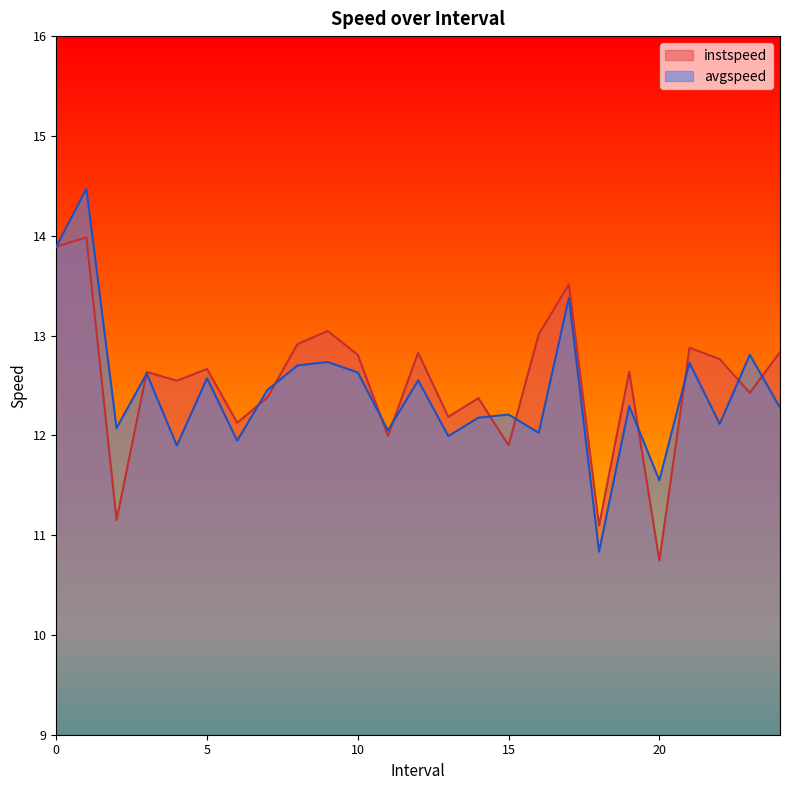

Which category has the lowest value in the instspeed series?

20